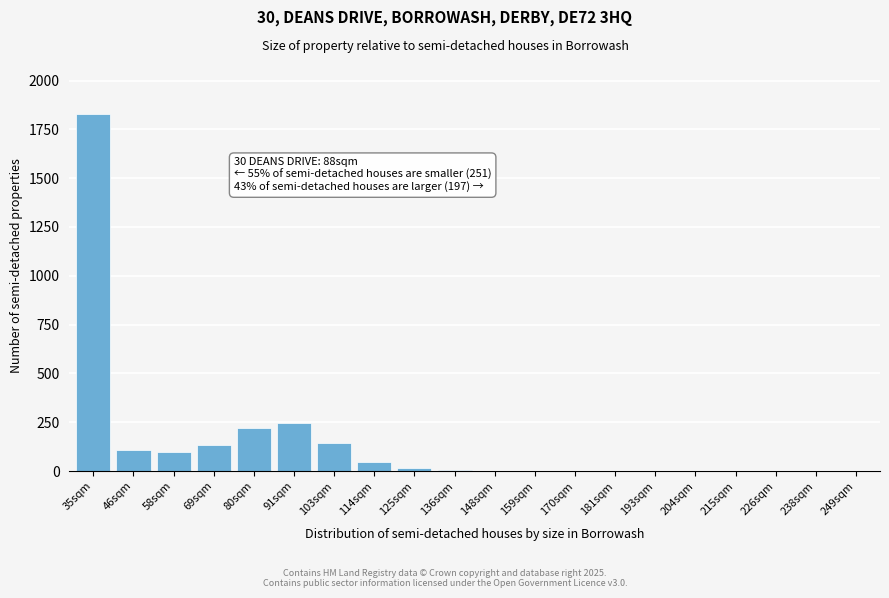

What is the change in value from 58sqm to 170sqm?

-96